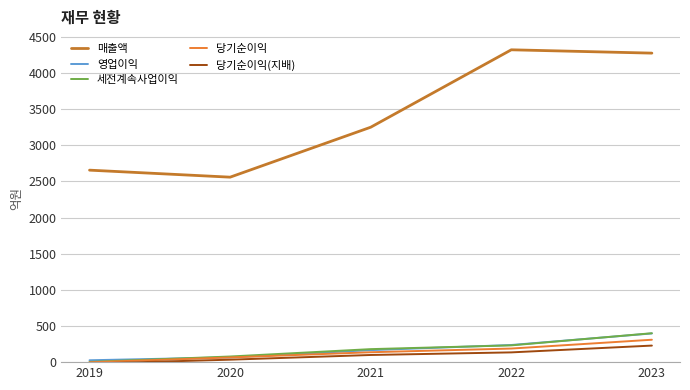

True or false: 세전계속사업이익 and 매출액 intersect in this chart.

False